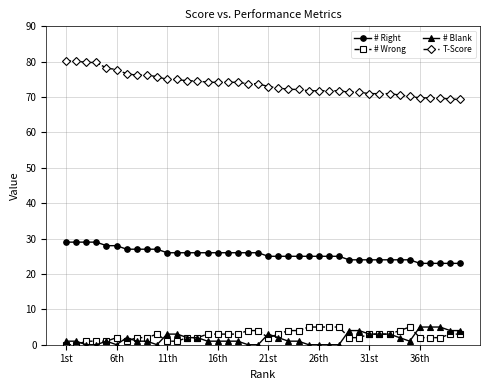

What is the value of the # Right point at the 33rd from the left?

24.0